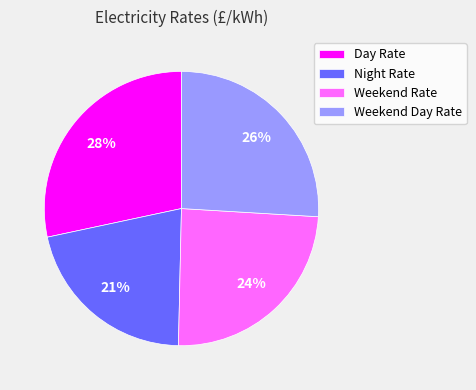

Is there a majority slice in this chart?

No